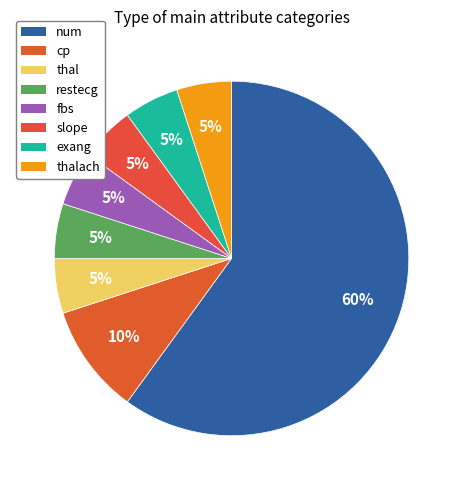

Which category has the biggest portion of the pie?

num